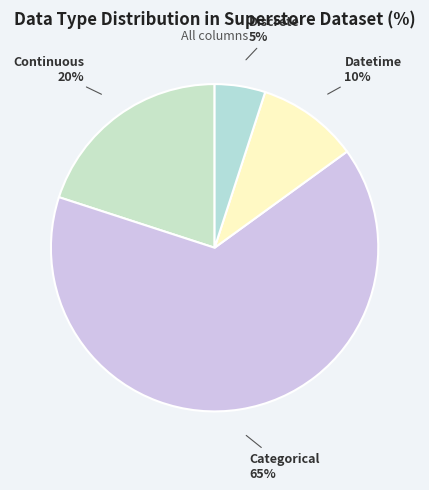

Combined, do Continuous and Categorical account for over 50%?

Yes